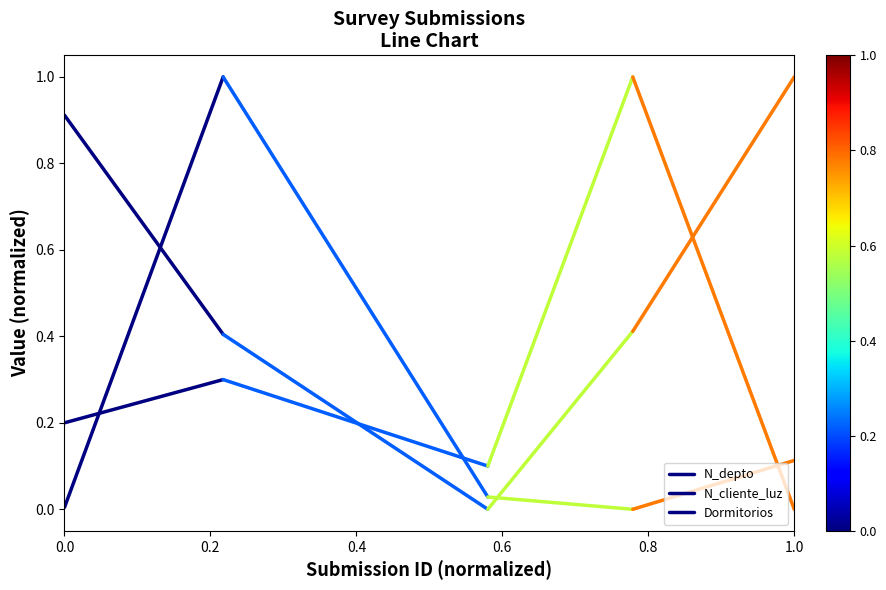

The value of N_cliente_luz at 0.2 is 0.5. True or false?

False